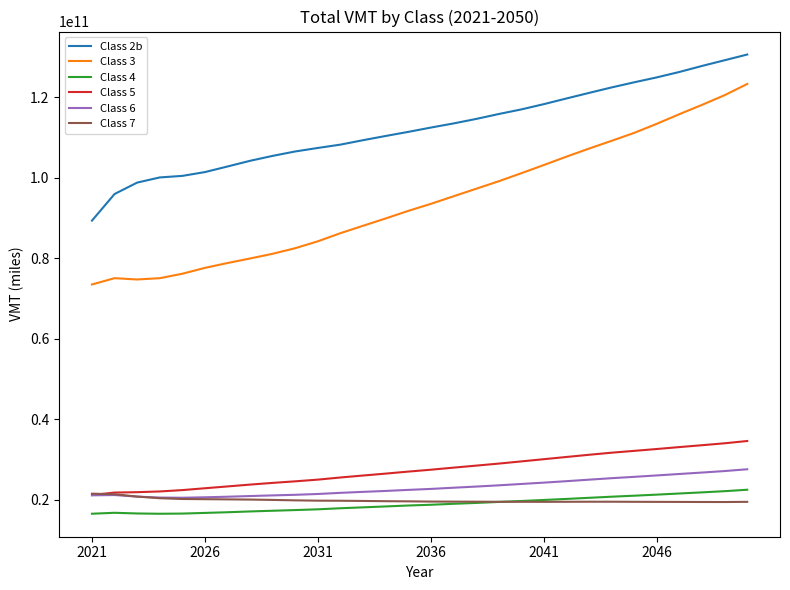

Which series has the largest total across all categories?

Class 2b